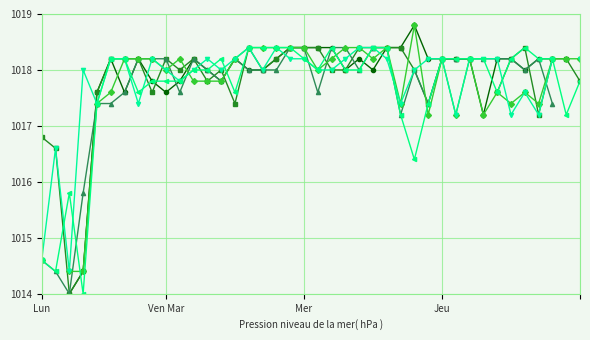

Which series has the largest range (max minus min)?

col_3